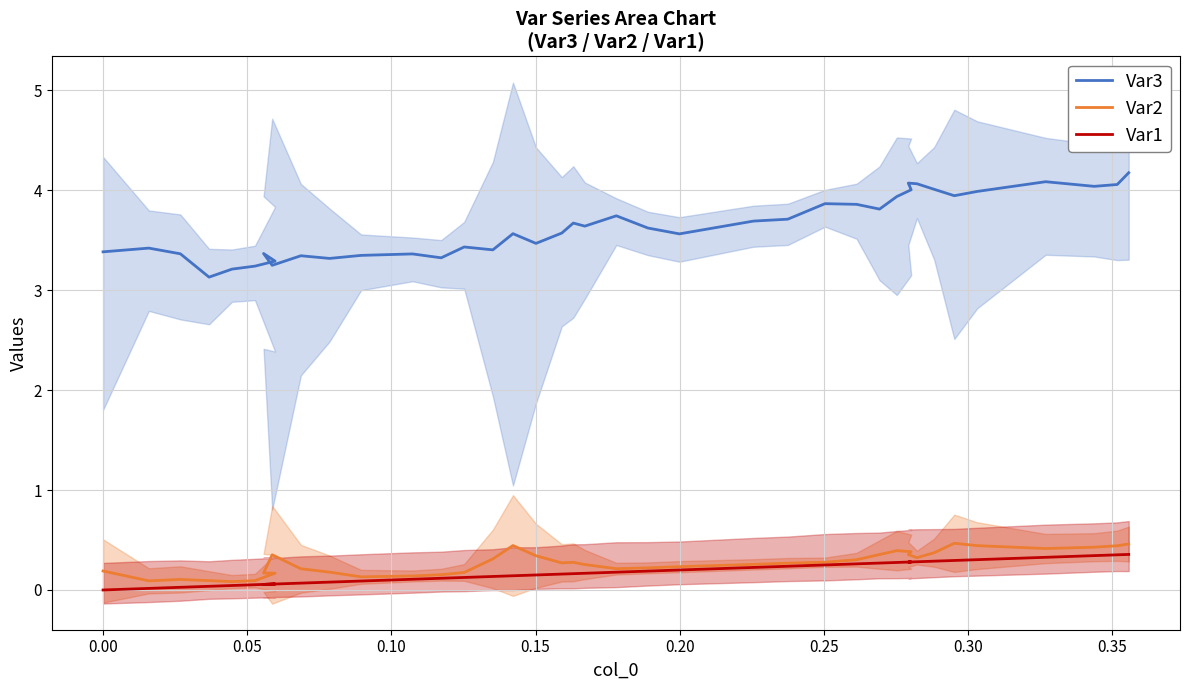

True or false: Var1 has more than 0 points higher than both neighbors.

True